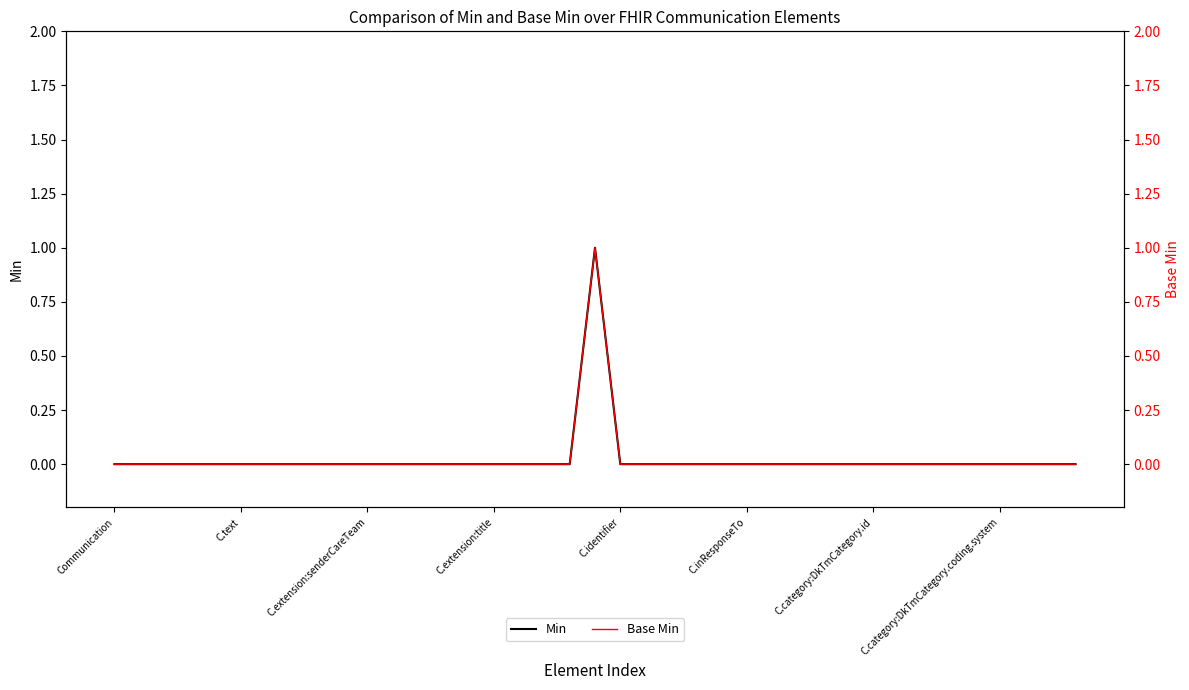

What are all the series names shown in the legend?

Min, Base Min